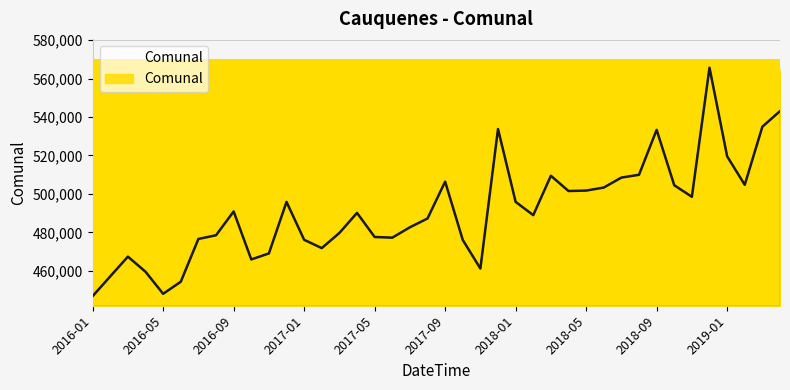

True or false: the data has more than 2 interior local peaks.

True